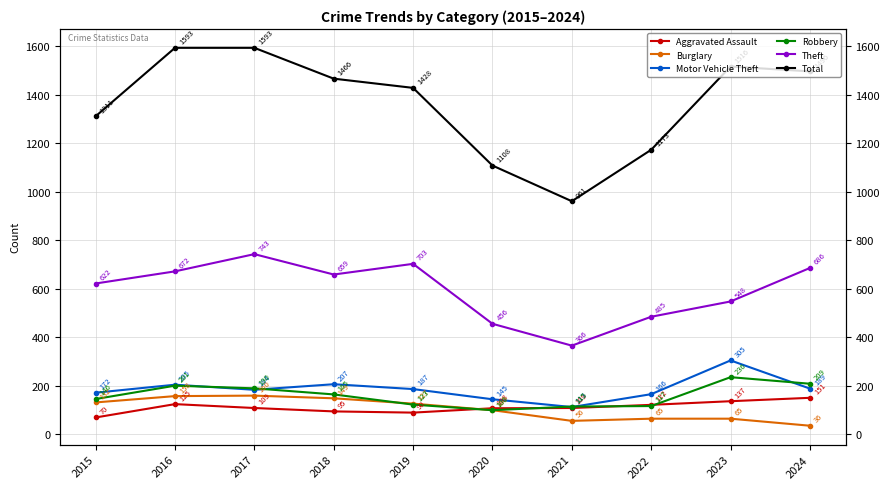

Between 2017 and 2024, which series saw the biggest shift?

Burglary